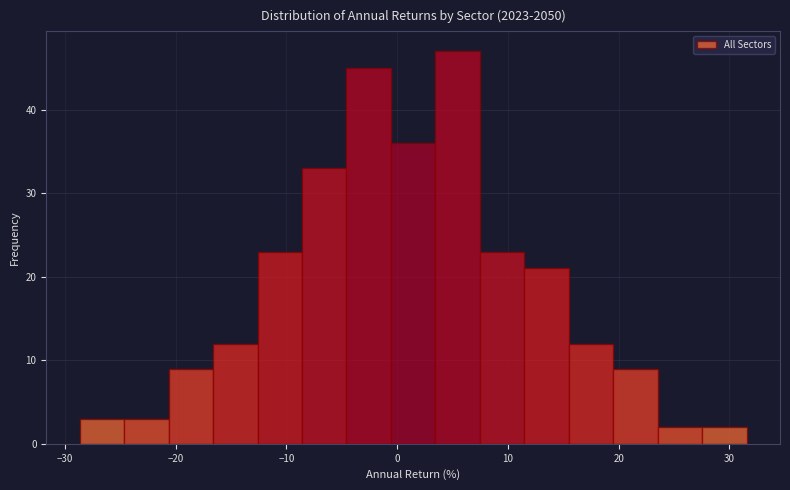

How tall is the bar that spans 15 to 20 on the x-axis? Neither the bar edges nor the heights are printed on the chart, so give them approximately, as read against the axes.

12